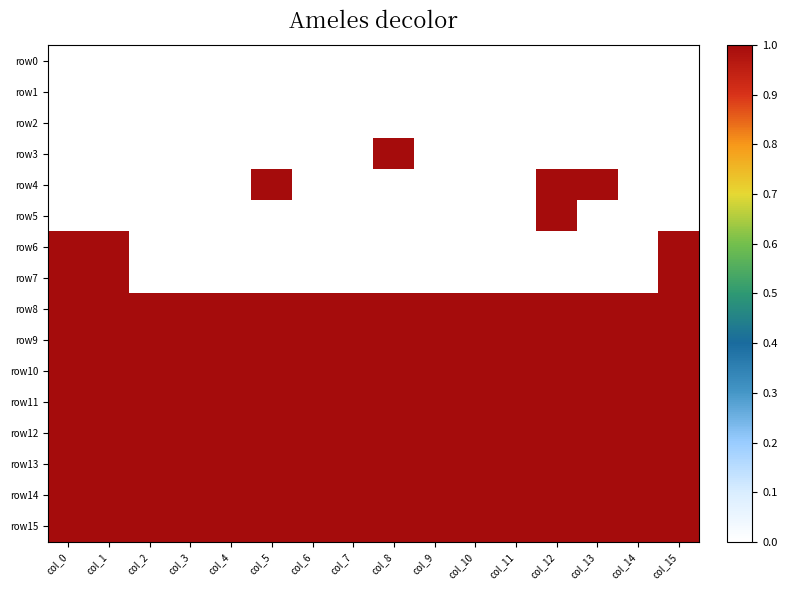

Reading right to left, list all the values displayed in this chart.

row0: col_15=0	col_14=0	col_13=0	col_12=0	col_11=0	col_10=0	col_9=0	col_8=0	col_7=0	col_6=0	col_5=0	col_4=0	col_3=0	col_2=0	col_1=0	col_0=0
row1: col_15=0	col_14=0	col_13=0	col_12=0	col_11=0	col_10=0	col_9=0	col_8=0	col_7=0	col_6=0	col_5=0	col_4=0	col_3=0	col_2=0	col_1=0	col_0=0
row2: col_15=0	col_14=0	col_13=0	col_12=0	col_11=0	col_10=0	col_9=0	col_8=0	col_7=0	col_6=0	col_5=0	col_4=0	col_3=0	col_2=0	col_1=0	col_0=0
row3: col_15=0	col_14=0	col_13=0	col_12=0	col_11=0	col_10=0	col_9=0	col_8=1	col_7=0	col_6=0	col_5=0	col_4=0	col_3=0	col_2=0	col_1=0	col_0=0
row4: col_15=0	col_14=0	col_13=1	col_12=1	col_11=0	col_10=0	col_9=0	col_8=0	col_7=0	col_6=0	col_5=1	col_4=0	col_3=0	col_2=0	col_1=0	col_0=0
row5: col_15=0	col_14=0	col_13=0	col_12=1	col_11=0	col_10=0	col_9=0	col_8=0	col_7=0	col_6=0	col_5=0	col_4=0	col_3=0	col_2=0	col_1=0	col_0=0
row6: col_15=1	col_14=0	col_13=0	col_12=0	col_11=0	col_10=0	col_9=0	col_8=0	col_7=0	col_6=0	col_5=0	col_4=0	col_3=0	col_2=0	col_1=1	col_0=1
row7: col_15=1	col_14=0	col_13=0	col_12=0	col_11=0	col_10=0	col_9=0	col_8=0	col_7=0	col_6=0	col_5=0	col_4=0	col_3=0	col_2=0	col_1=1	col_0=1
row8: col_15=1	col_14=1	col_13=1	col_12=1	col_11=1	col_10=1	col_9=1	col_8=1	col_7=1	col_6=1	col_5=1	col_4=1	col_3=1	col_2=1	col_1=1	col_0=1
row9: col_15=1	col_14=1	col_13=1	col_12=1	col_11=1	col_10=1	col_9=1	col_8=1	col_7=1	col_6=1	col_5=1	col_4=1	col_3=1	col_2=1	col_1=1	col_0=1
row10: col_15=1	col_14=1	col_13=1	col_12=1	col_11=1	col_10=1	col_9=1	col_8=1	col_7=1	col_6=1	col_5=1	col_4=1	col_3=1	col_2=1	col_1=1	col_0=1
row11: col_15=1	col_14=1	col_13=1	col_12=1	col_11=1	col_10=1	col_9=1	col_8=1	col_7=1	col_6=1	col_5=1	col_4=1	col_3=1	col_2=1	col_1=1	col_0=1
row12: col_15=1	col_14=1	col_13=1	col_12=1	col_11=1	col_10=1	col_9=1	col_8=1	col_7=1	col_6=1	col_5=1	col_4=1	col_3=1	col_2=1	col_1=1	col_0=1
row13: col_15=1	col_14=1	col_13=1	col_12=1	col_11=1	col_10=1	col_9=1	col_8=1	col_7=1	col_6=1	col_5=1	col_4=1	col_3=1	col_2=1	col_1=1	col_0=1
row14: col_15=1	col_14=1	col_13=1	col_12=1	col_11=1	col_10=1	col_9=1	col_8=1	col_7=1	col_6=1	col_5=1	col_4=1	col_3=1	col_2=1	col_1=1	col_0=1
row15: col_15=1	col_14=1	col_13=1	col_12=1	col_11=1	col_10=1	col_9=1	col_8=1	col_7=1	col_6=1	col_5=1	col_4=1	col_3=1	col_2=1	col_1=1	col_0=1